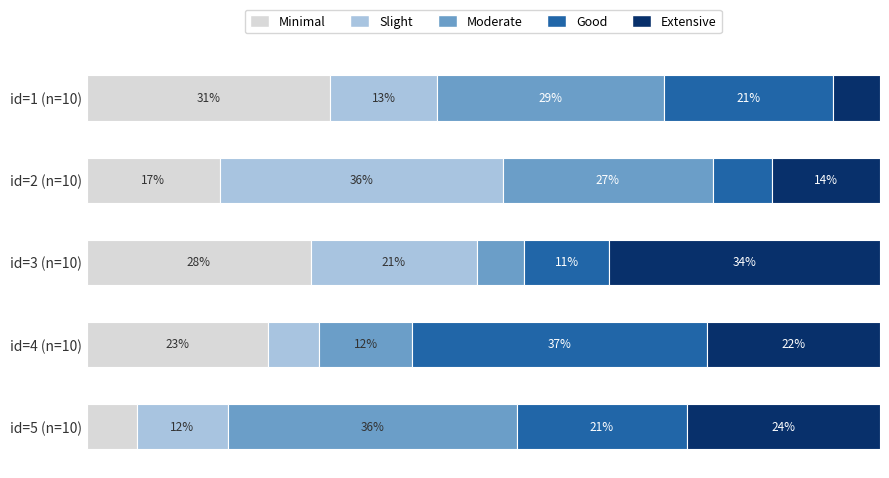

What is the maximum value for Minimal?

30.7